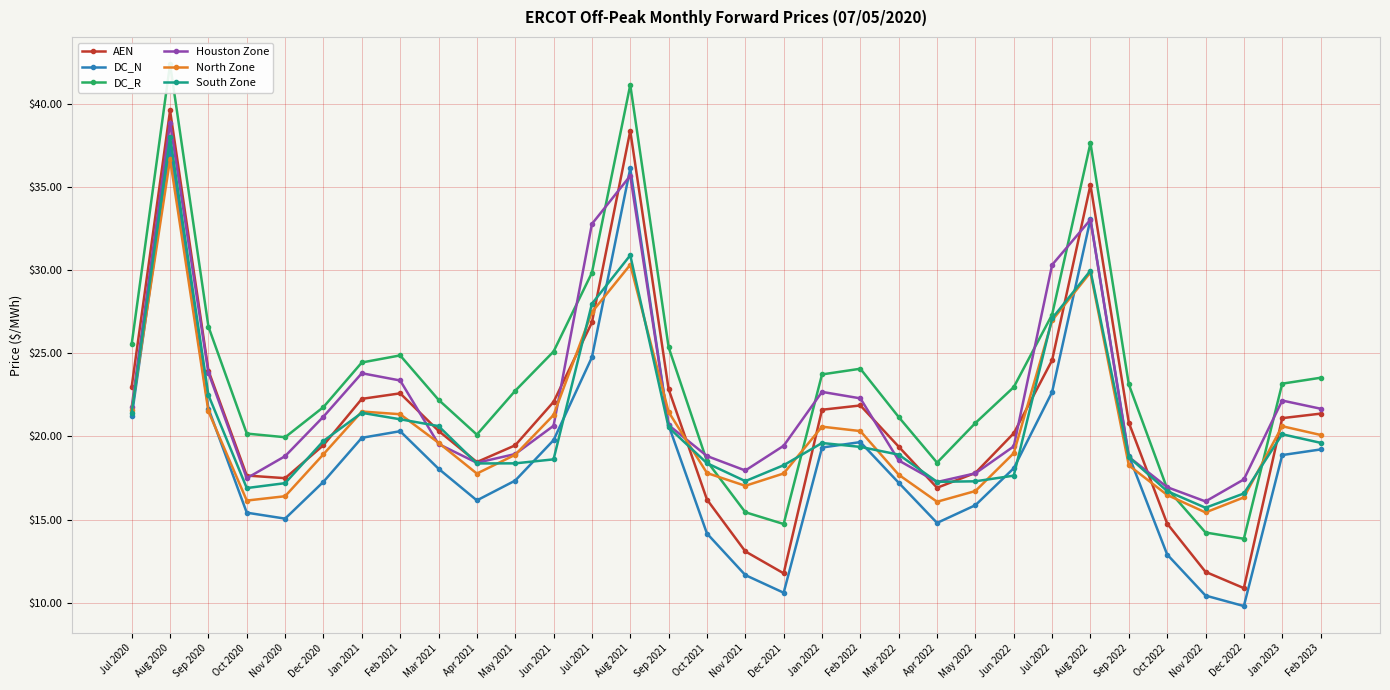

What is the maximum value shown in the chart?

42.4